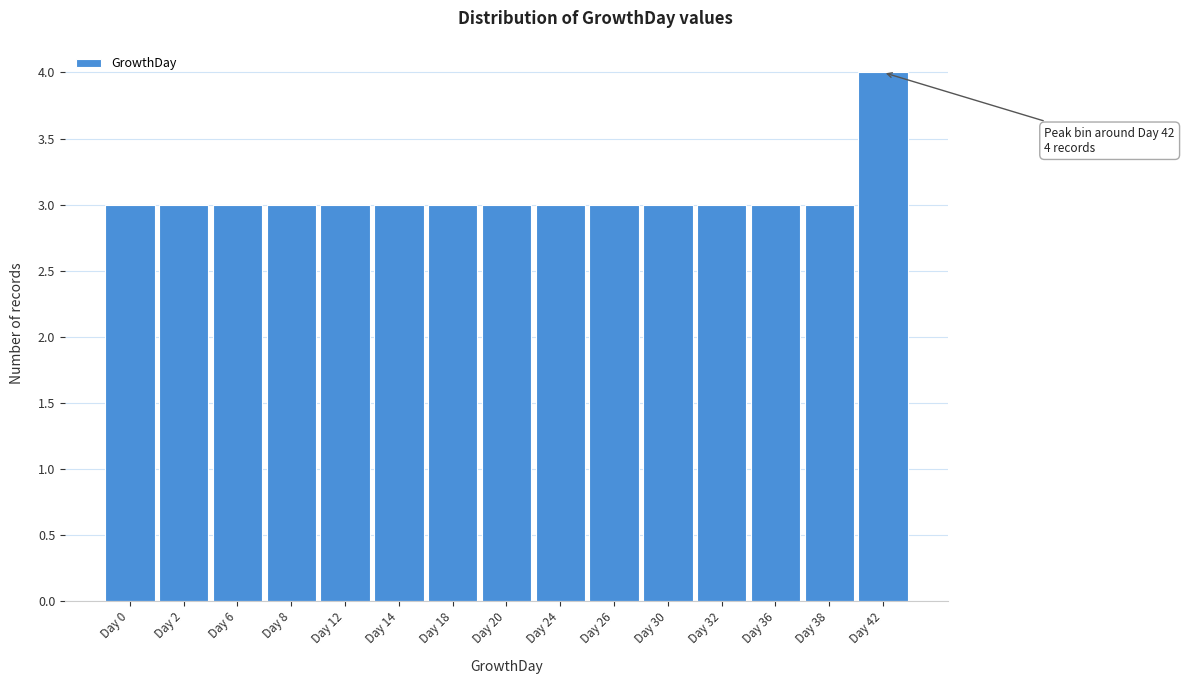

Reading right to left, what are all the values shown in this chart?

4	3	3	3	3	3	3	3	3	3	3	3	3	3	3